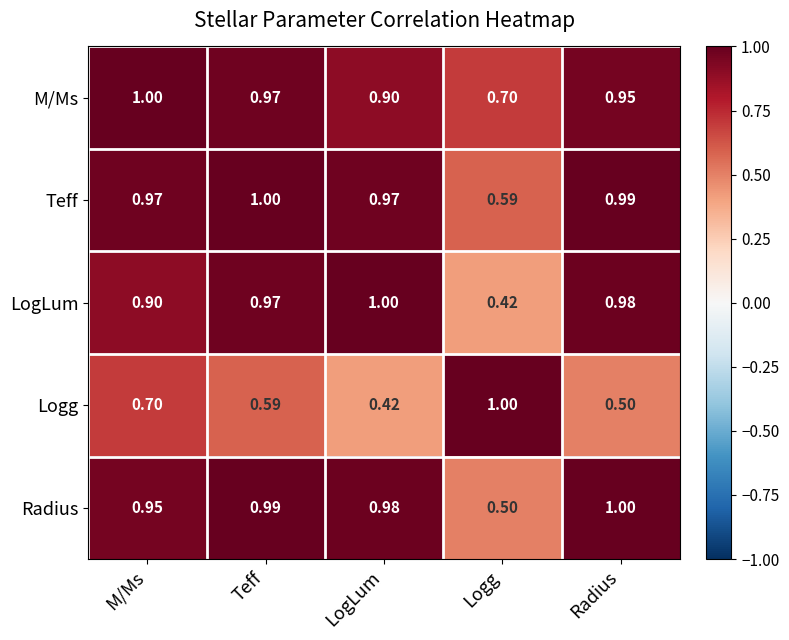

Is the value of Radius at M/Ms greater than the value of Teff at LogLum?

No